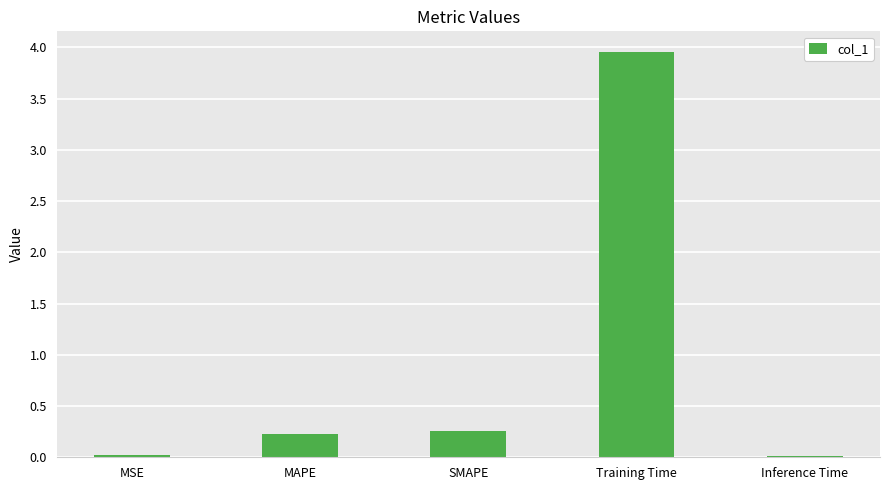

What is the value of the 2nd bar from the left?

0.2